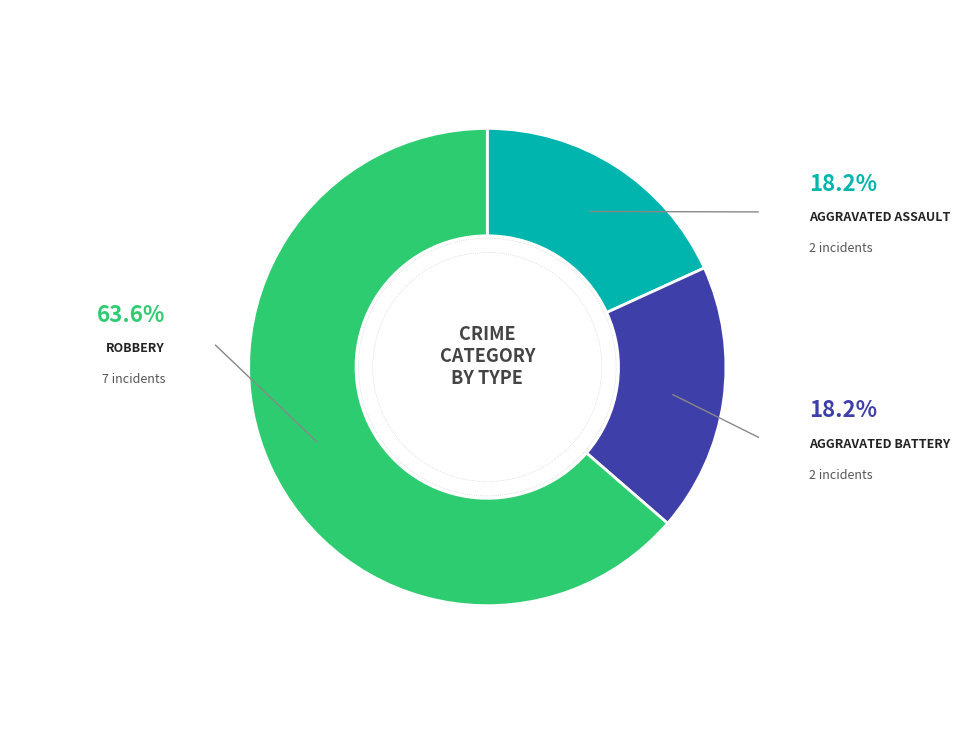

Which has a higher value, Robbery or Aggravated Battery?

Robbery